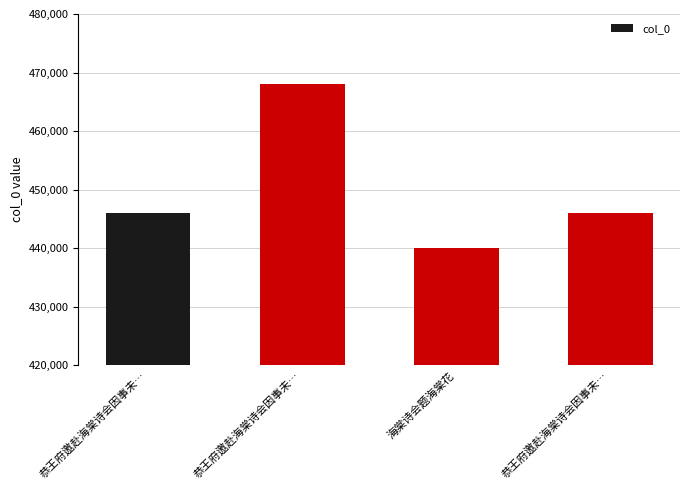

Which label corresponds to the largest value in the chart?

恭王府邀赴海棠诗会因事未…